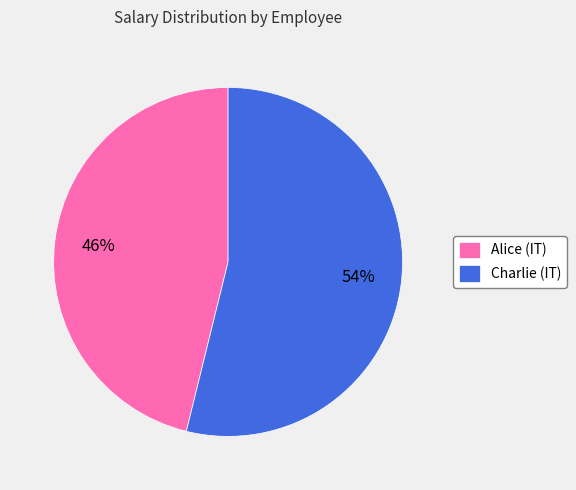

Count the number of slices in the pie.

2